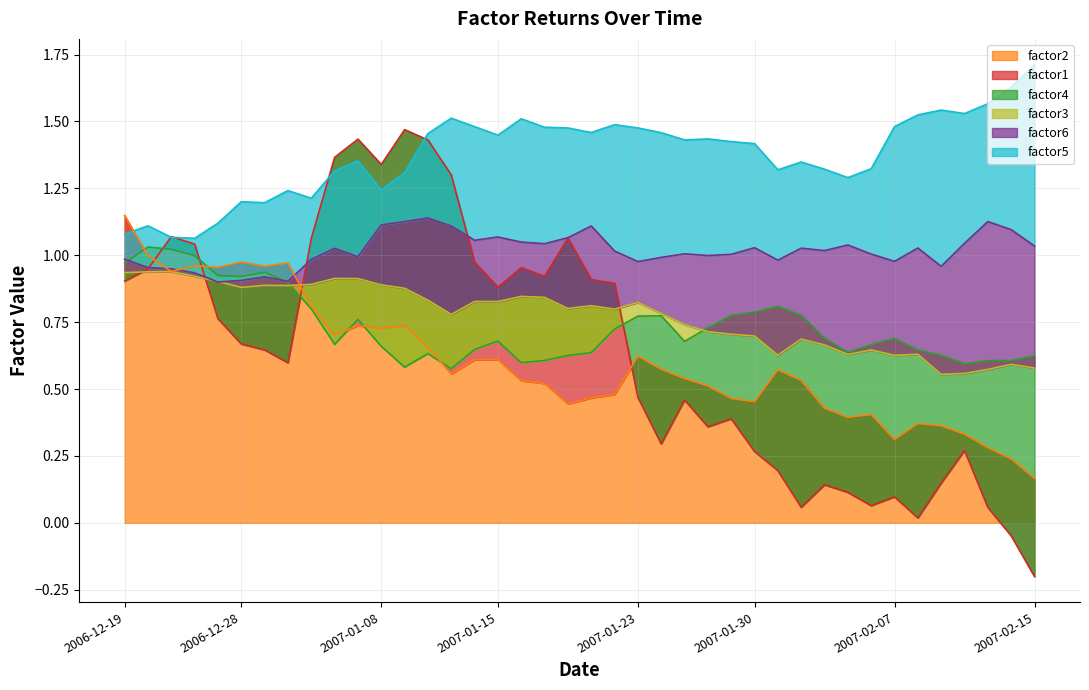

Which label corresponds to the smallest value in the chart?

2007-02-15